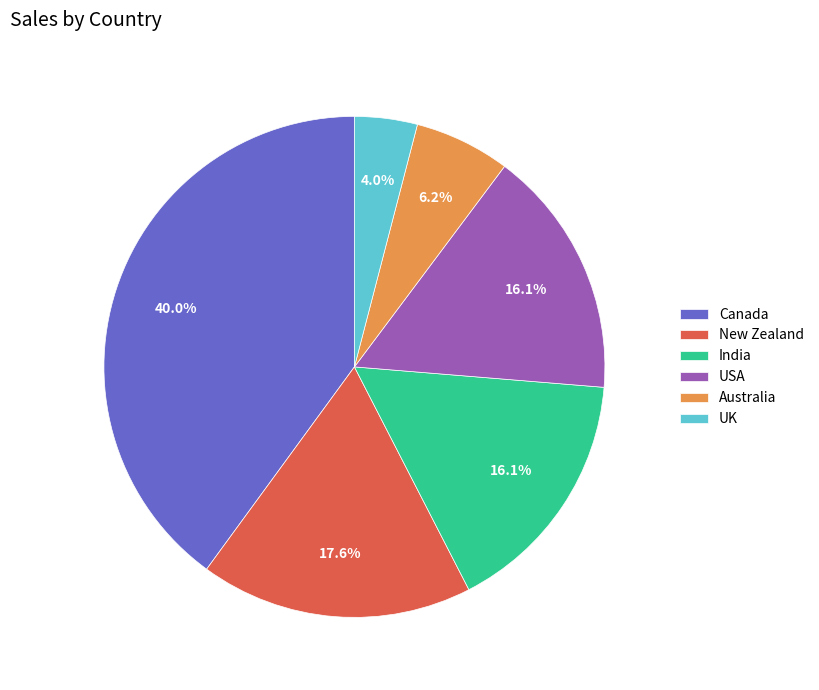

Do Canada and New Zealand together represent more than half of the pie?

Yes